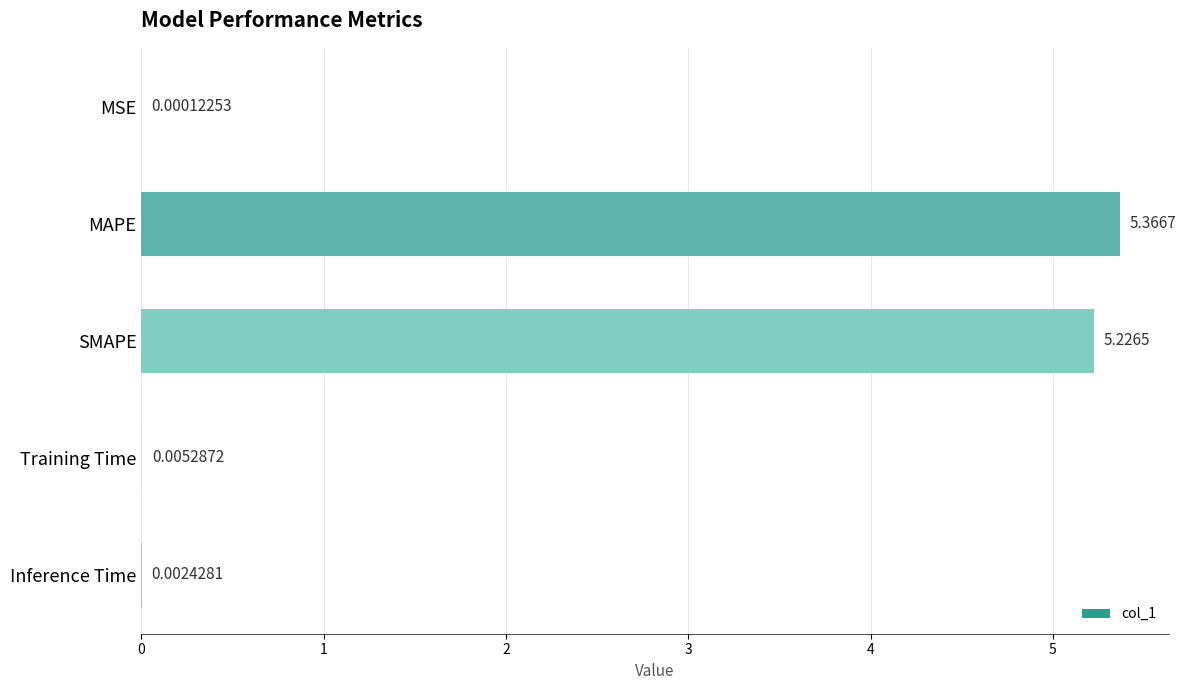

At which label is the value closest to 2?

Training Time